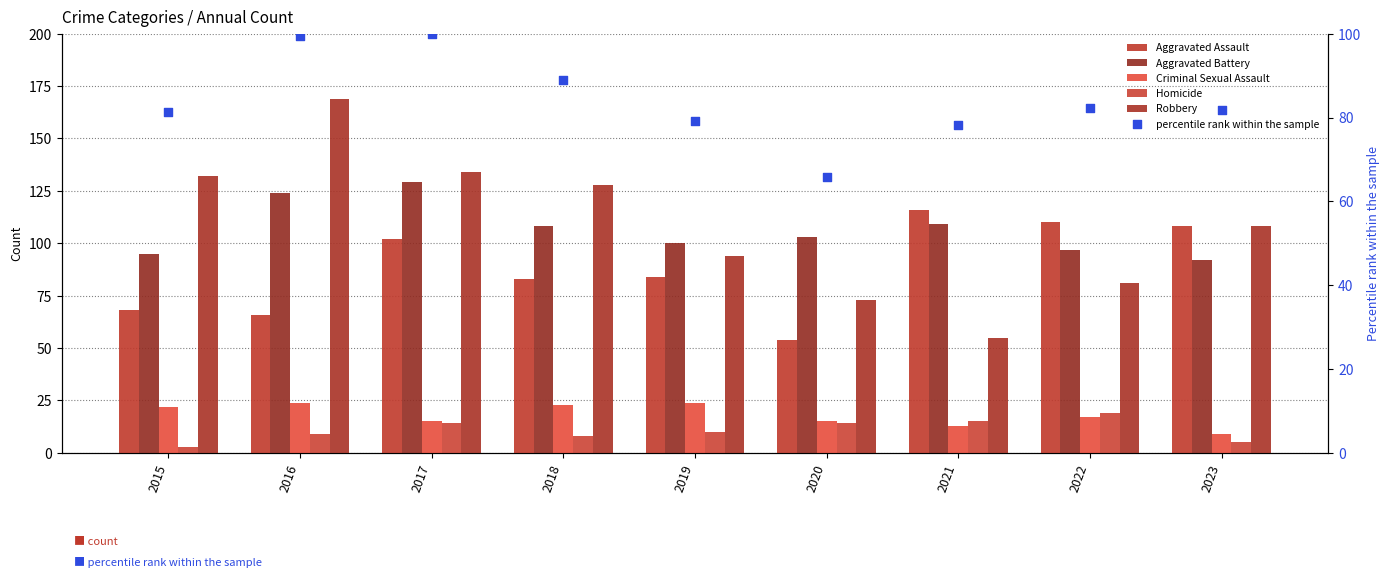

At which category is the sum across all series the highest?

2017